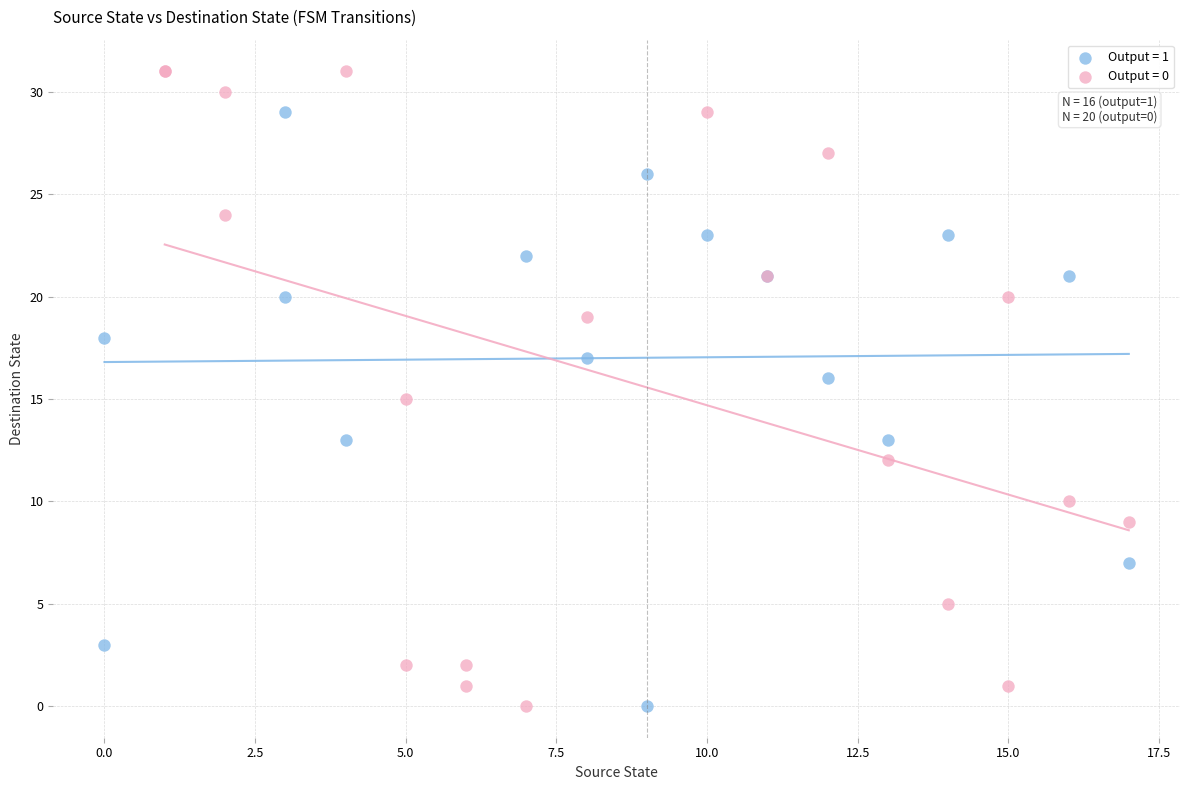

What are all the series names shown in the legend?

Output = 1, Output = 0